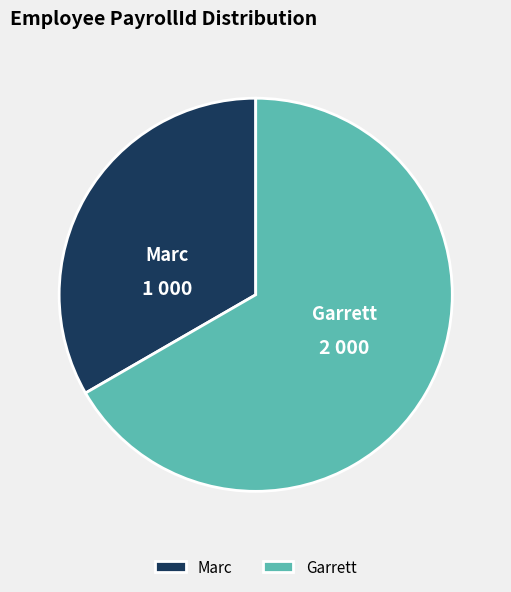

Is the sum of Marc and Garrett greater than half?

Yes